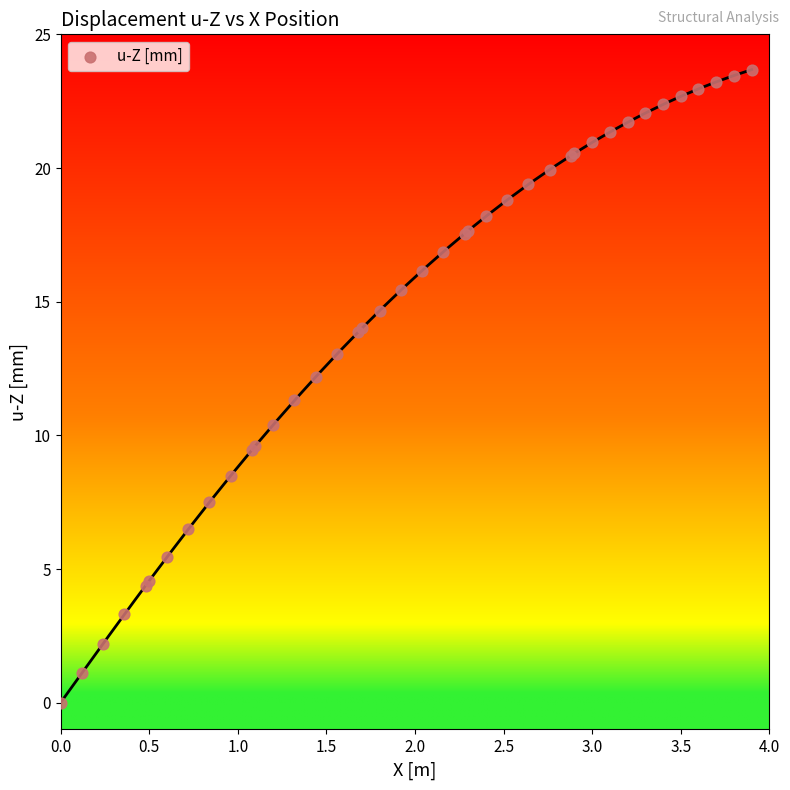

What Y value in the scatter plot is closest to 11?

11.3